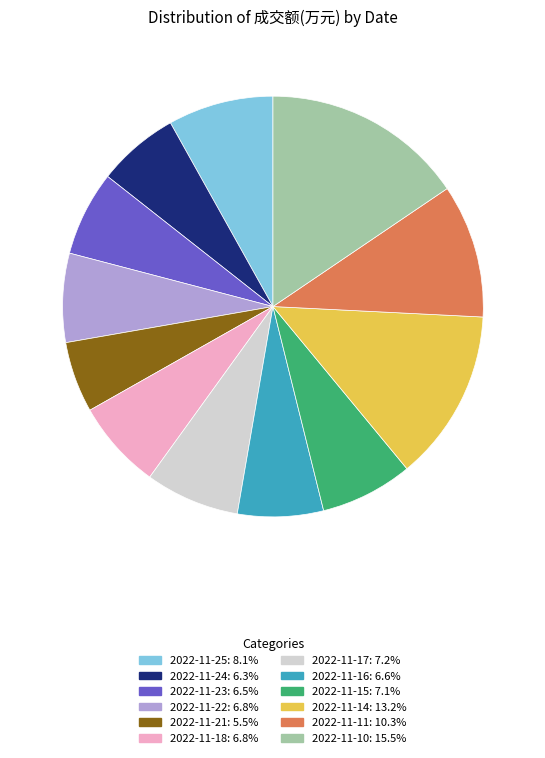

What is the ratio of the value at 2022-11-11 to the value at 2022-11-25?

1.3